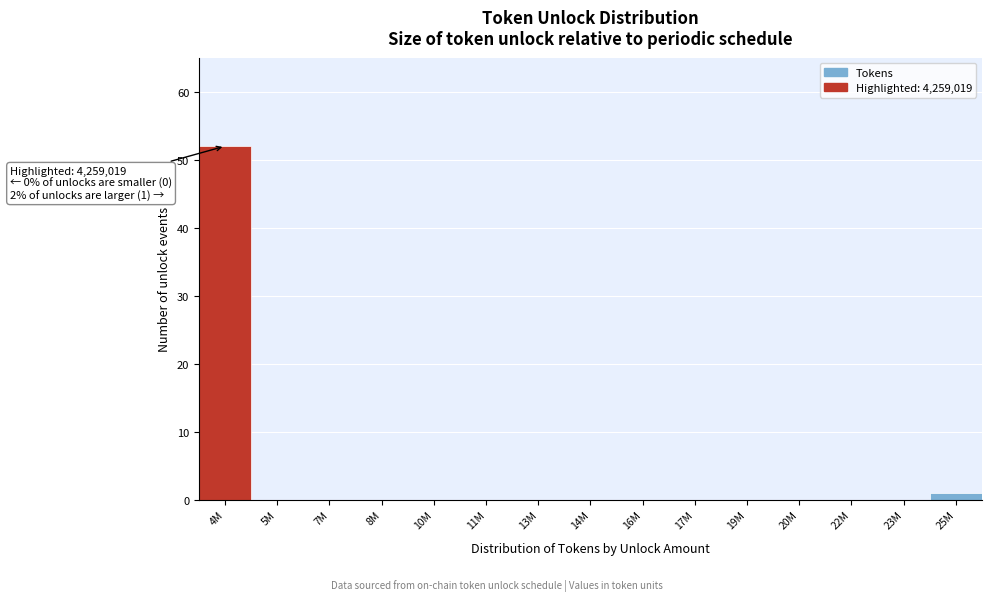

Reading left to right, transcribe all the data shown in this chart.

4M=52	5M=0	7M=0	8M=0	10M=0	11M=0	13M=0	14M=0	16M=0	17M=0	19M=0	20M=0	22M=0	23M=0	25M=1